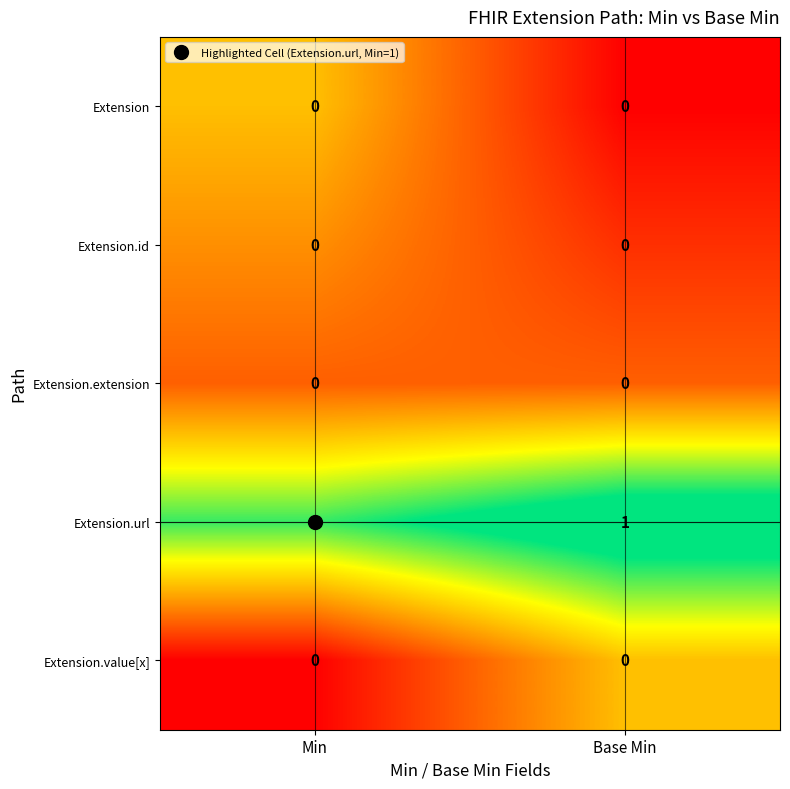

How many series are shown in this chart?

5